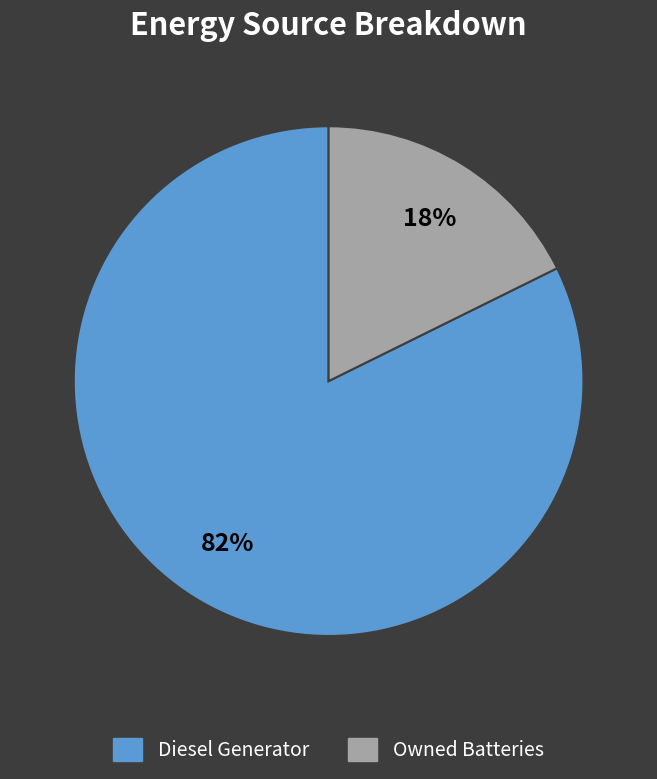

What is the largest slice in the pie chart?

Diesel Generator